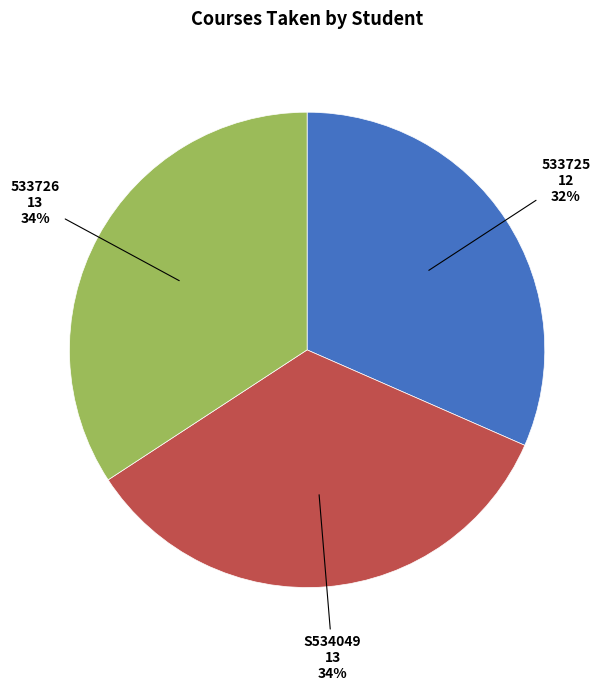

Does any single category account for the majority?

No